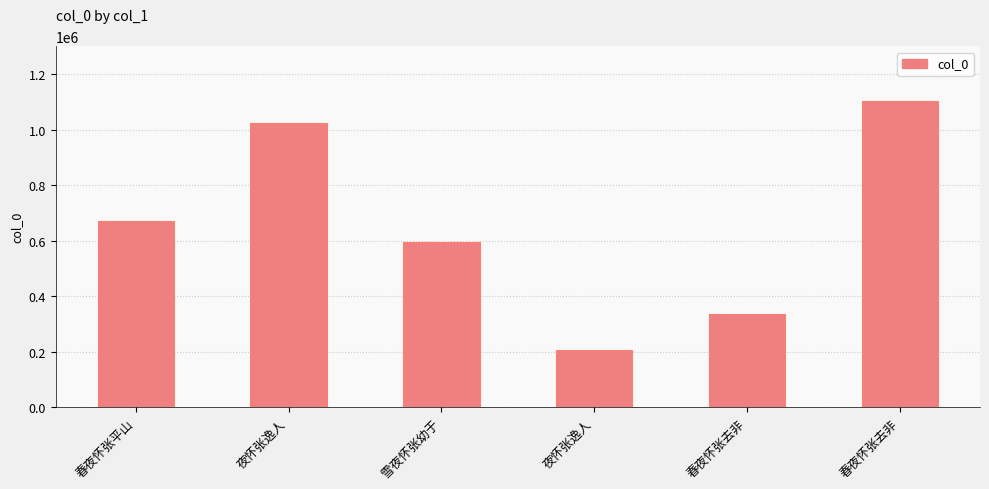

What value does the data have at 春夜怀张去非, to the nearest 10?

1103240